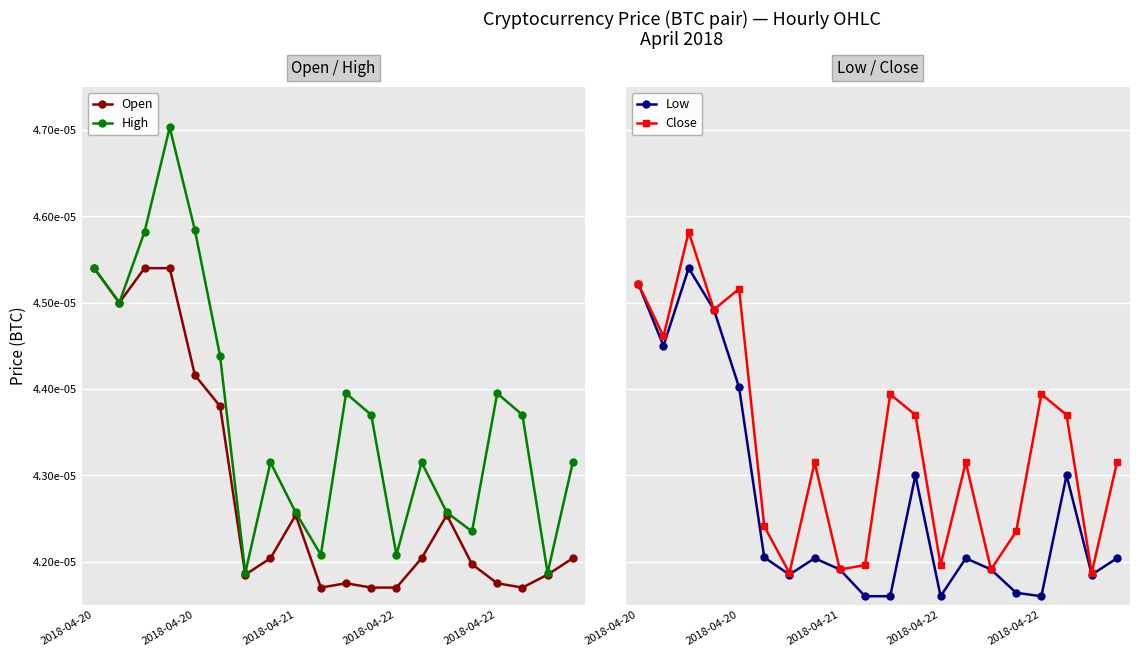

Is it true that Low equals 0.0 at 2018-04-20?

True